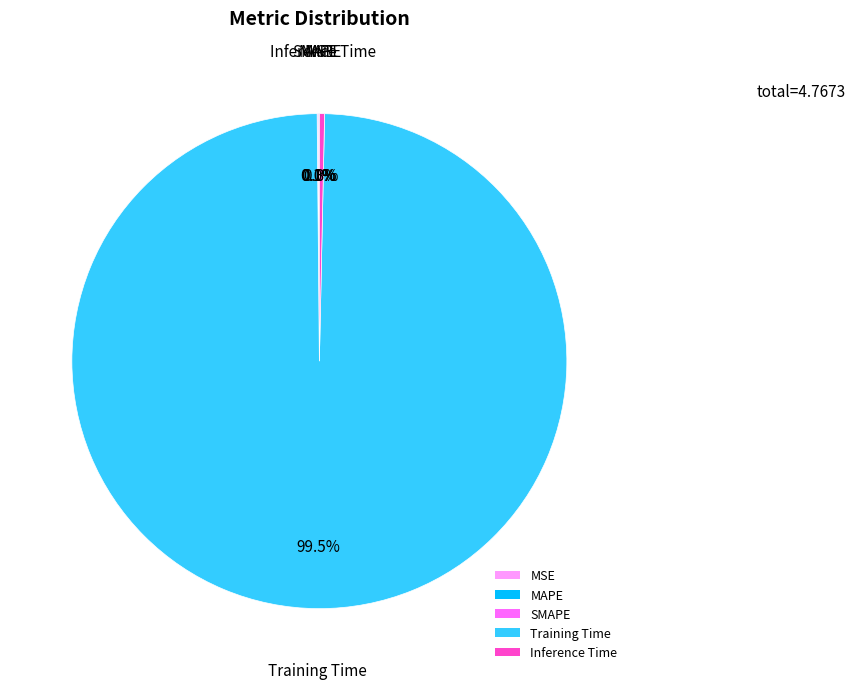

Which category accounts for the majority?

Training Time